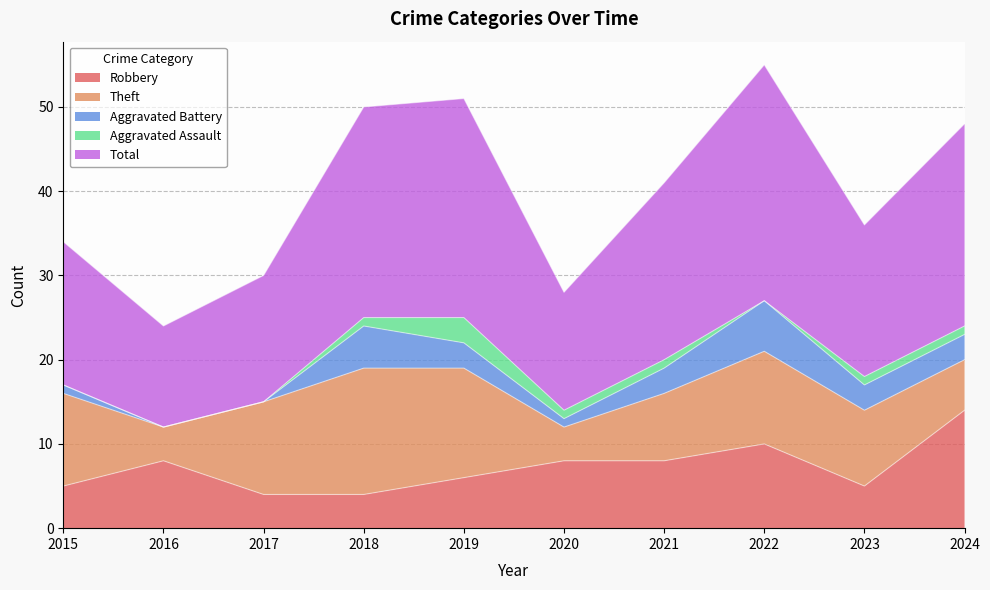

Which series has the widest spread of values?

Total